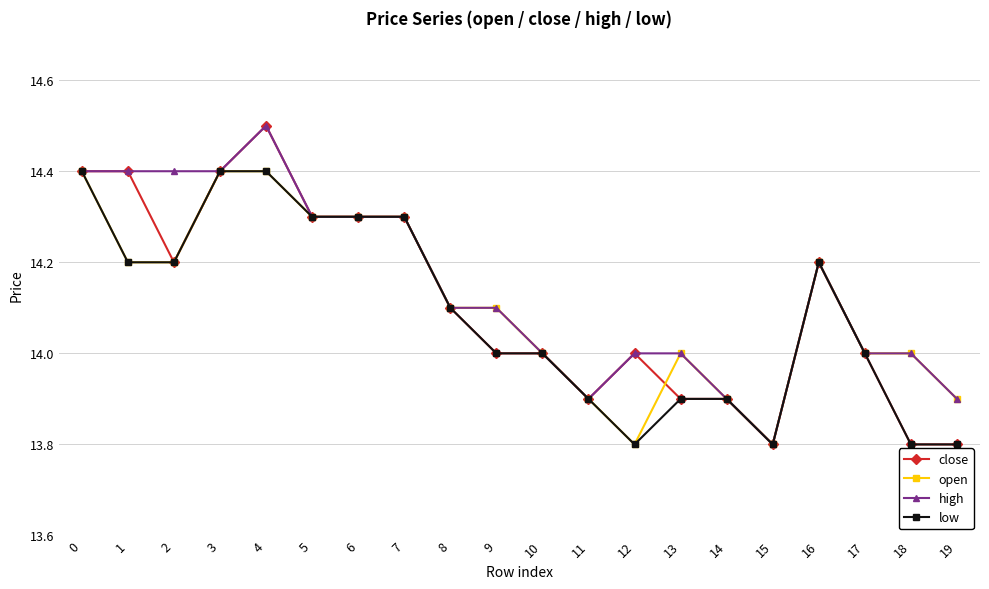

What is the value of the low point at the 3rd from the left?

14.2